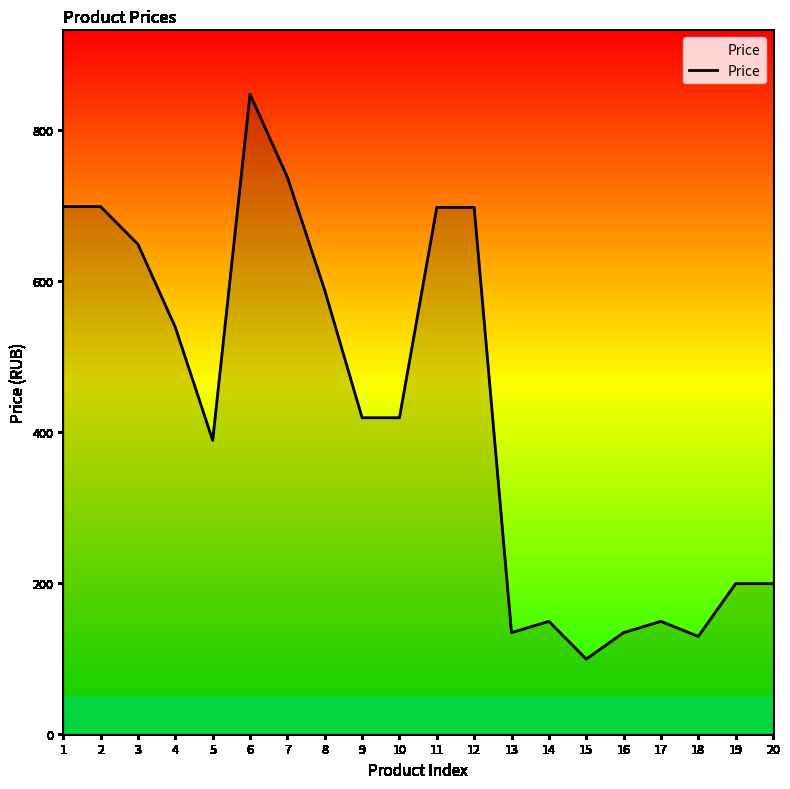

What is the average value?

429